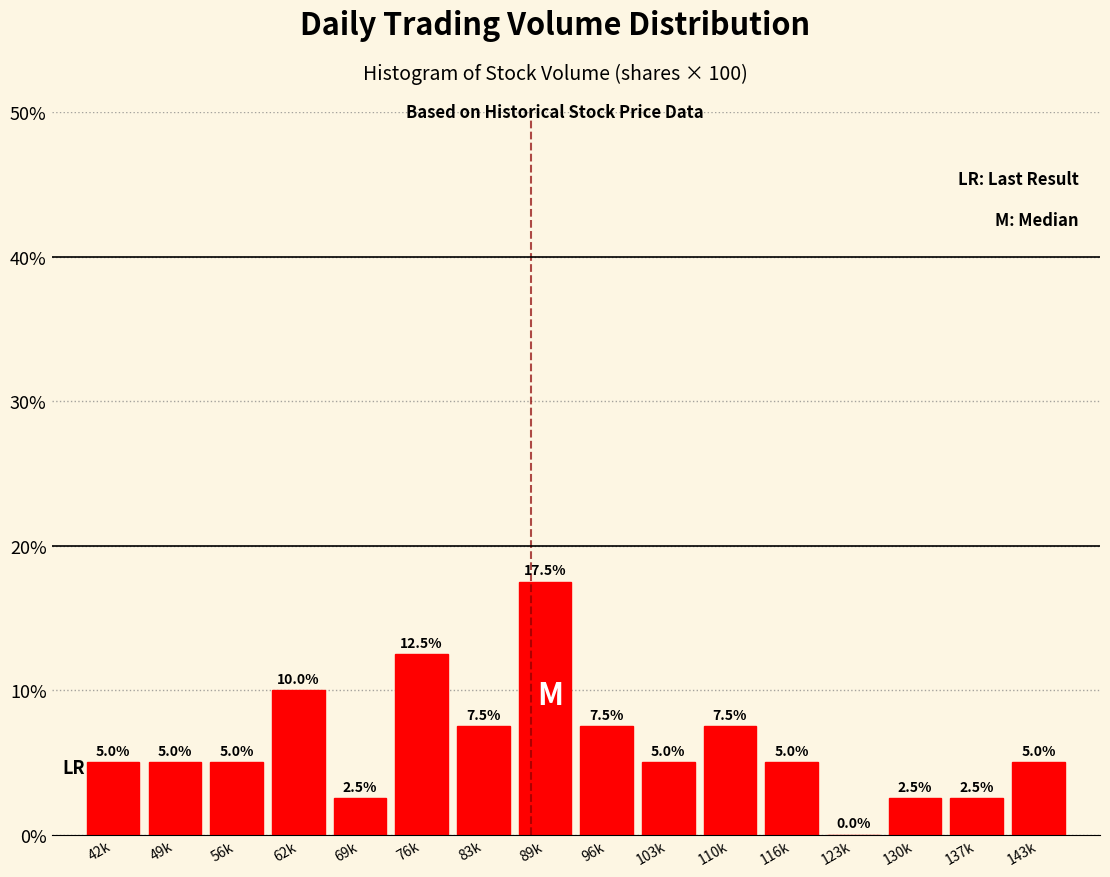

Reading left to right, transcribe all the data shown in this chart.

42k=5.0	49k=5.0	56k=5.0	62k=10.0	69k=2.5	76k=12.5	83k=7.5	89k=17.5	96k=7.5	103k=5.0	110k=7.5	116k=5.0	123k=0.0	130k=2.5	137k=2.5	143k=5.0